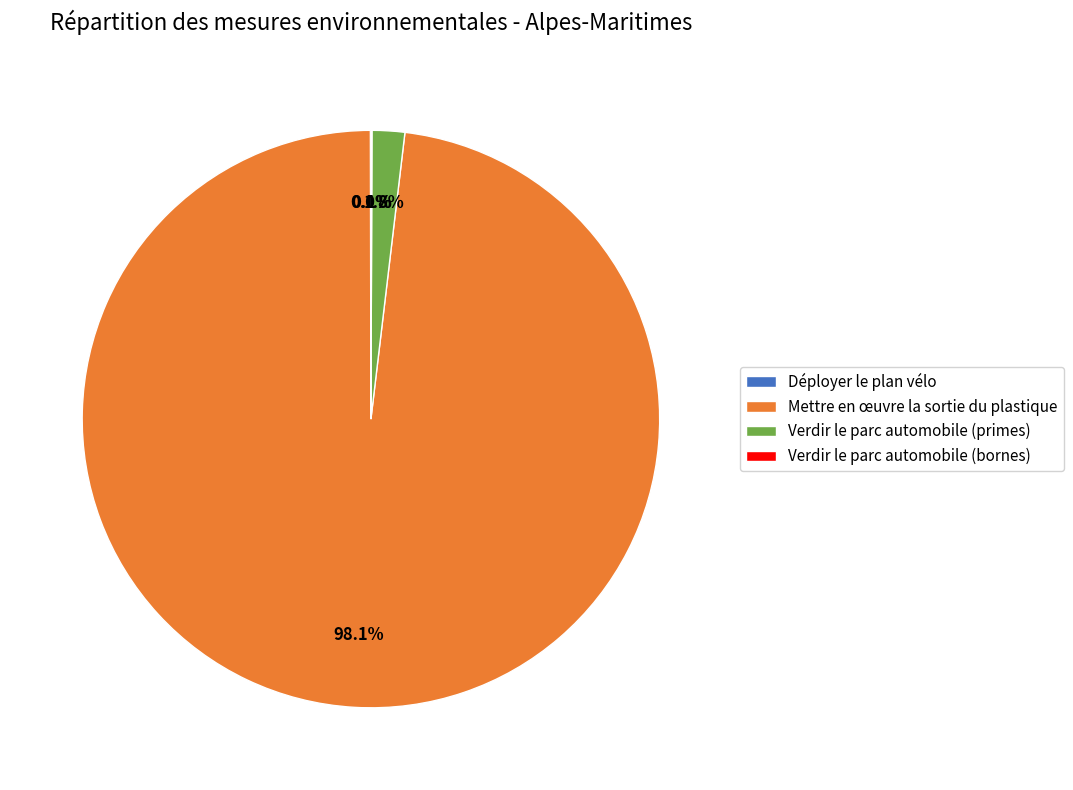

How much of the chart is everything except Mettre en œuvre la sortie du plastique?

1.9%